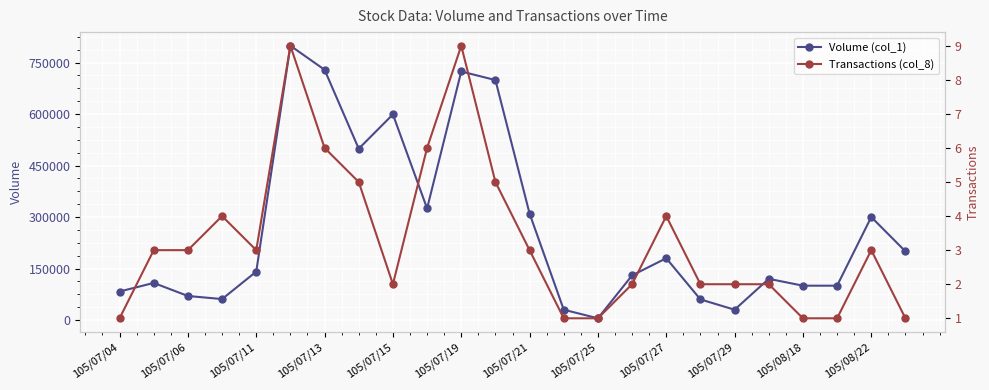

True or false: Volume (col_1) and Transactions (col_8) intersect in this chart.

False